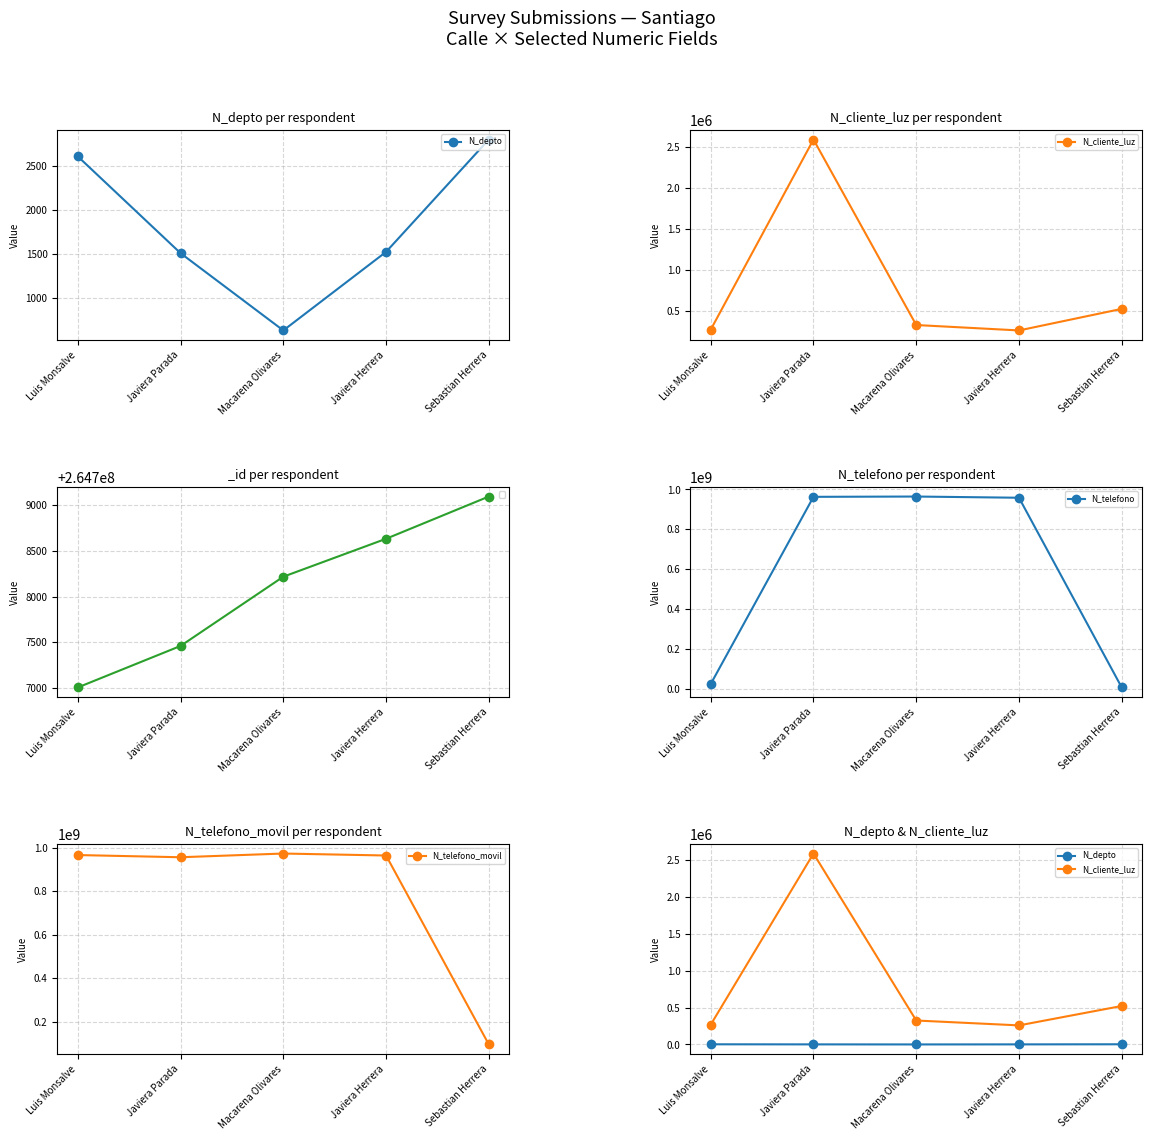

True or false: N_depto has a value of 2800 at Sebastian Herrera.

True